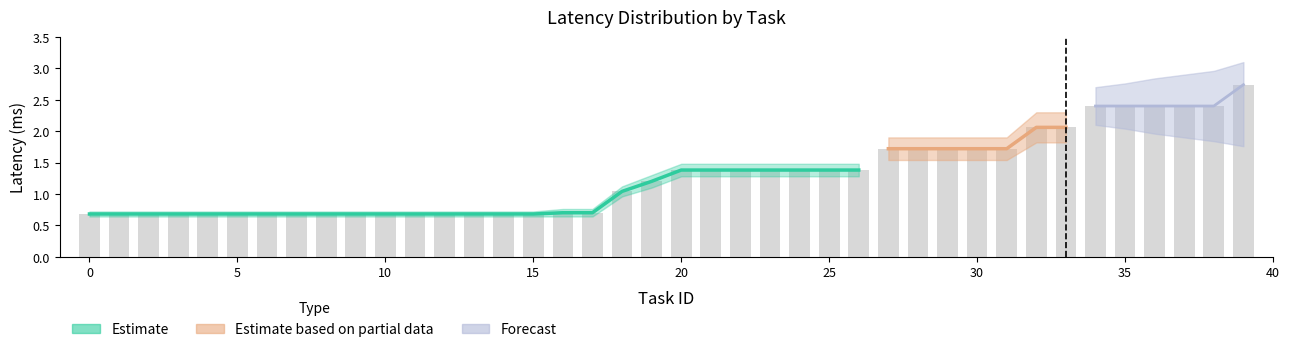

Are the bars horizontal?

No